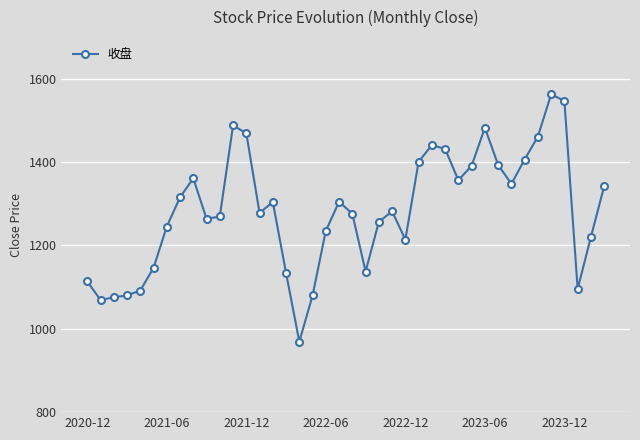

Count the number of categories in the chart.

40